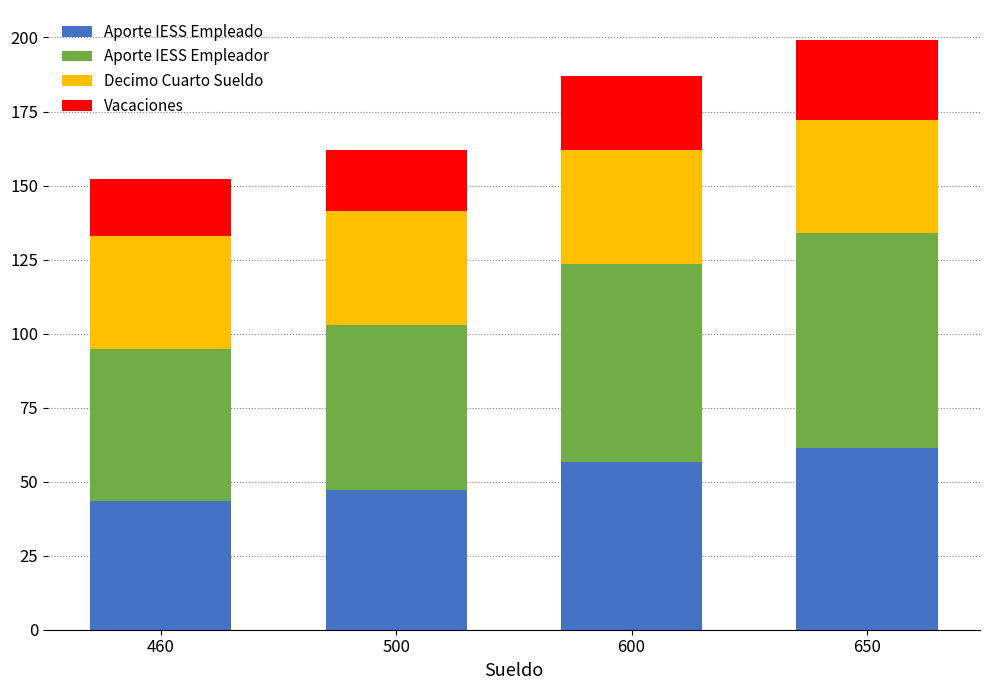

Which category has the highest value in the Aporte IESS Empleado series?

650